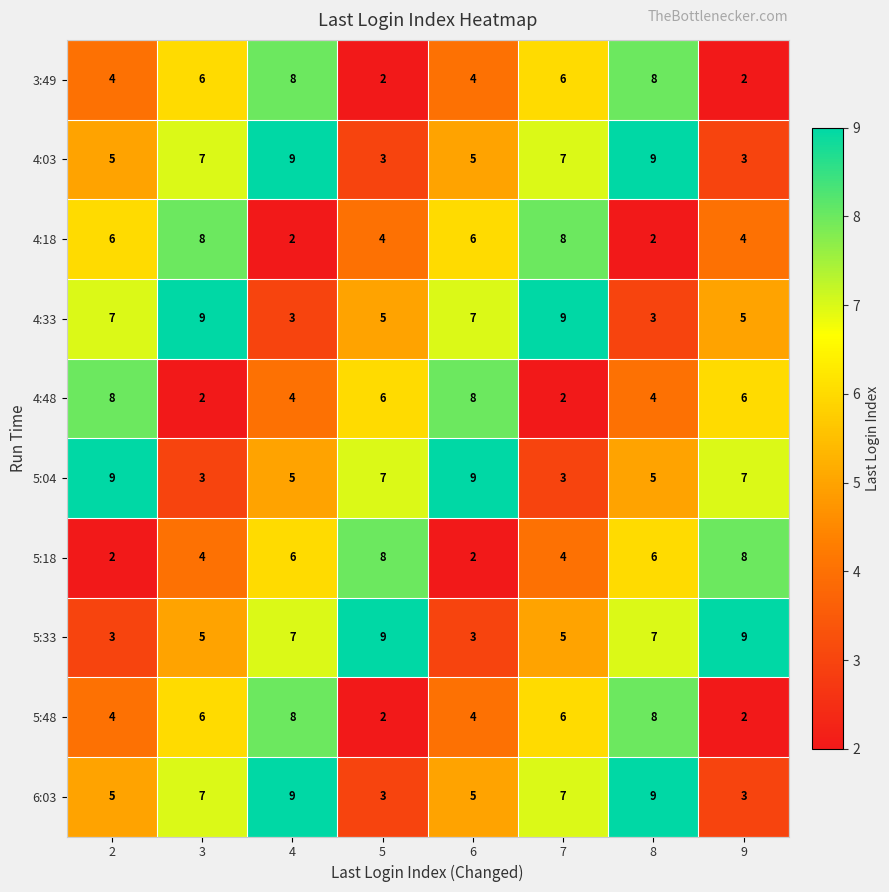

True or false: 5:04 has a value of 4 at 9.

False